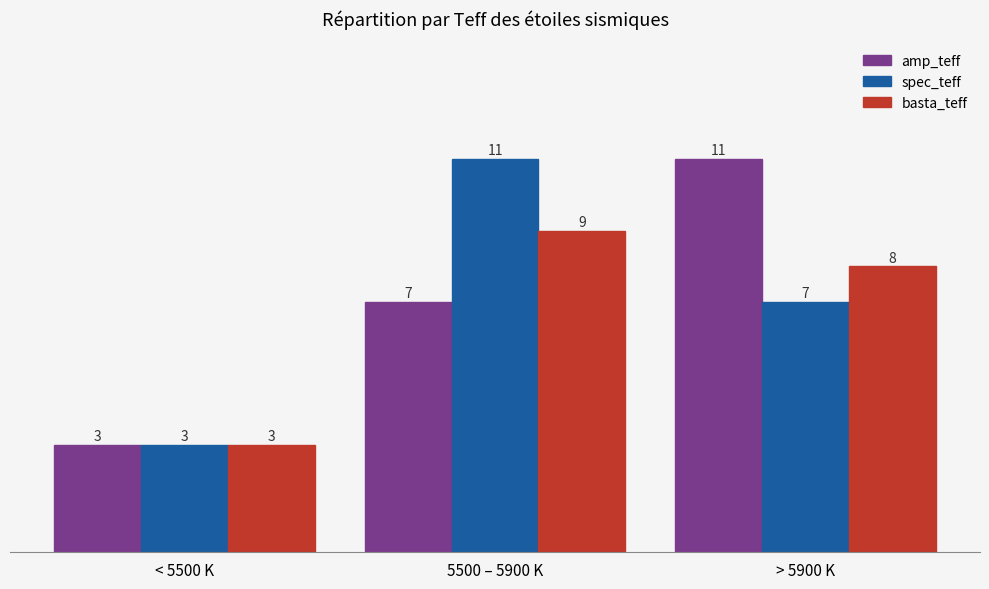

How many data points in basta_teff are less than 8?

1